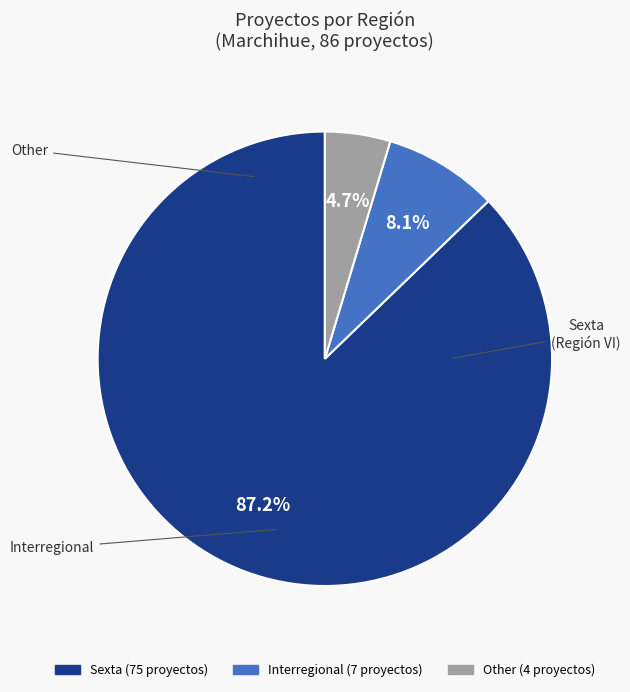

Which category has the biggest portion of the pie?

Sexta